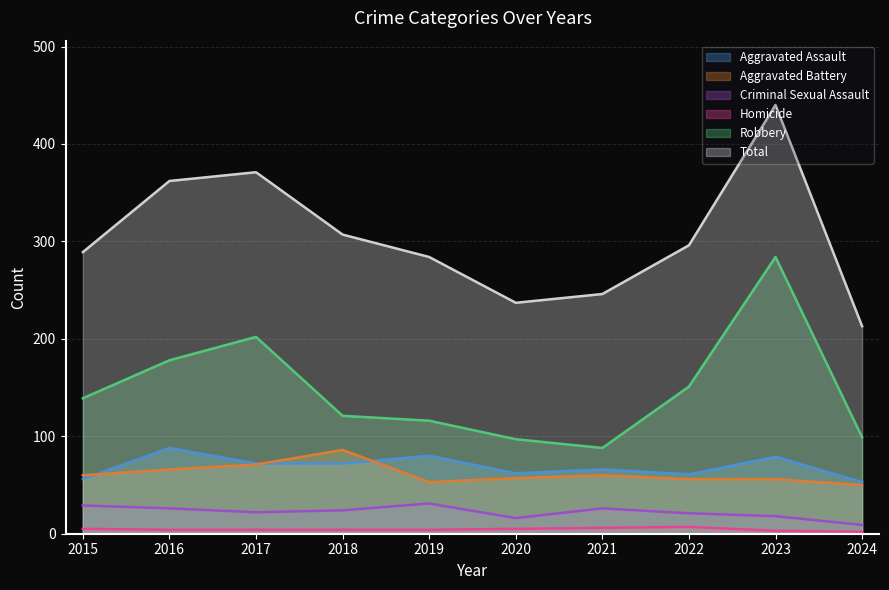

Read the Total value at 2022, to the nearest 50.

300